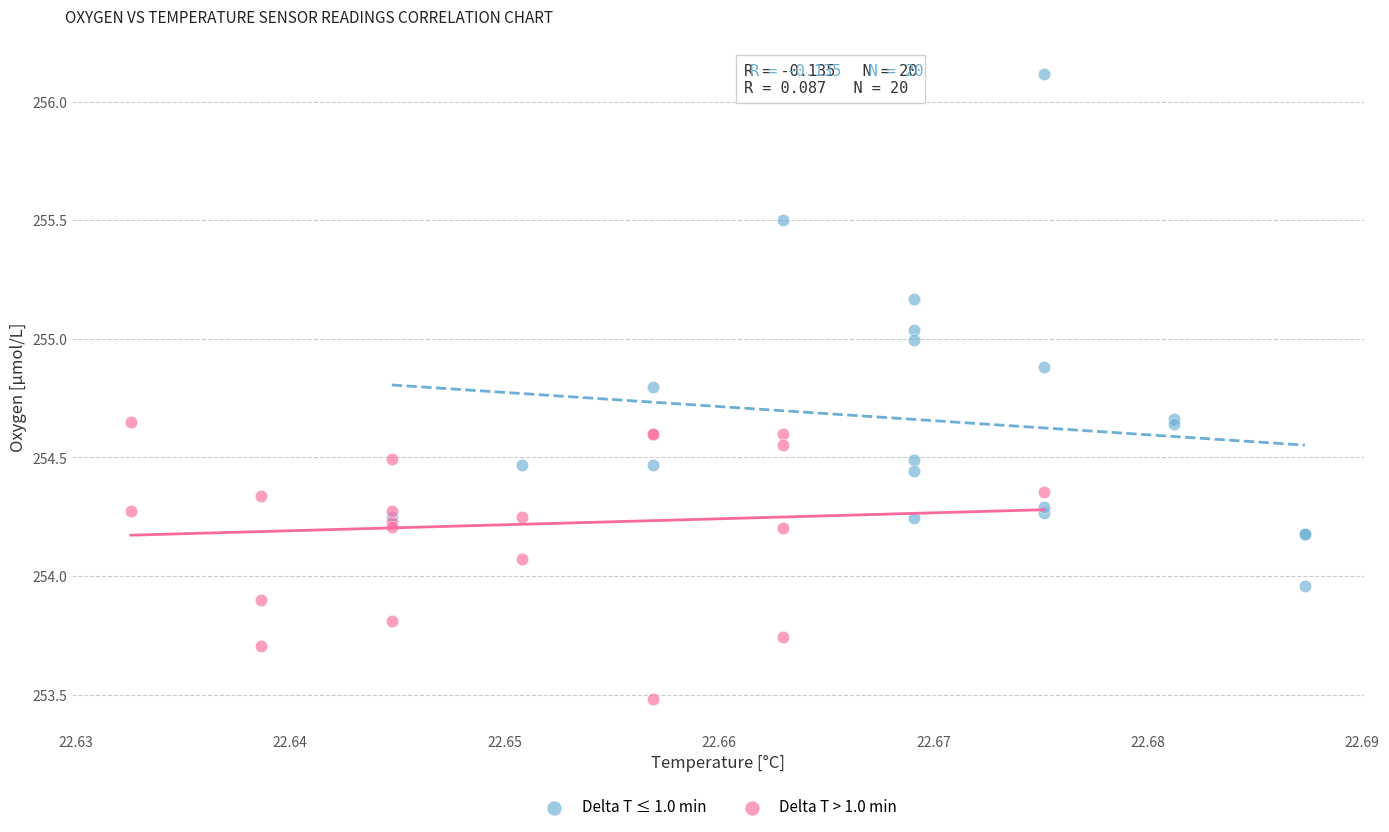

Which series reaches the maximum Y coordinate?

Delta T ≤ 1.0 min